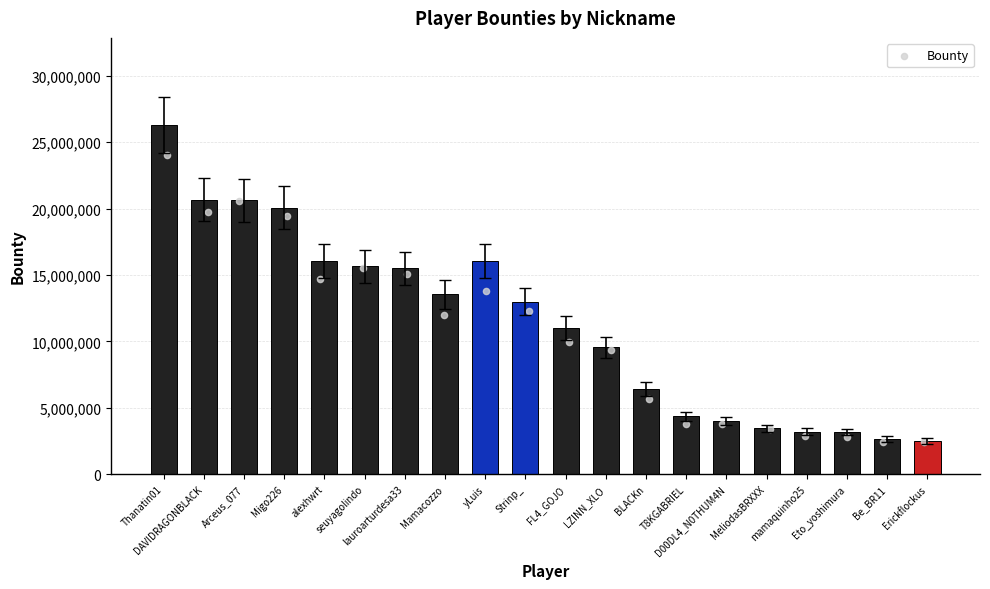

Between Migo226 and Erickflockus, which is larger?

Migo226